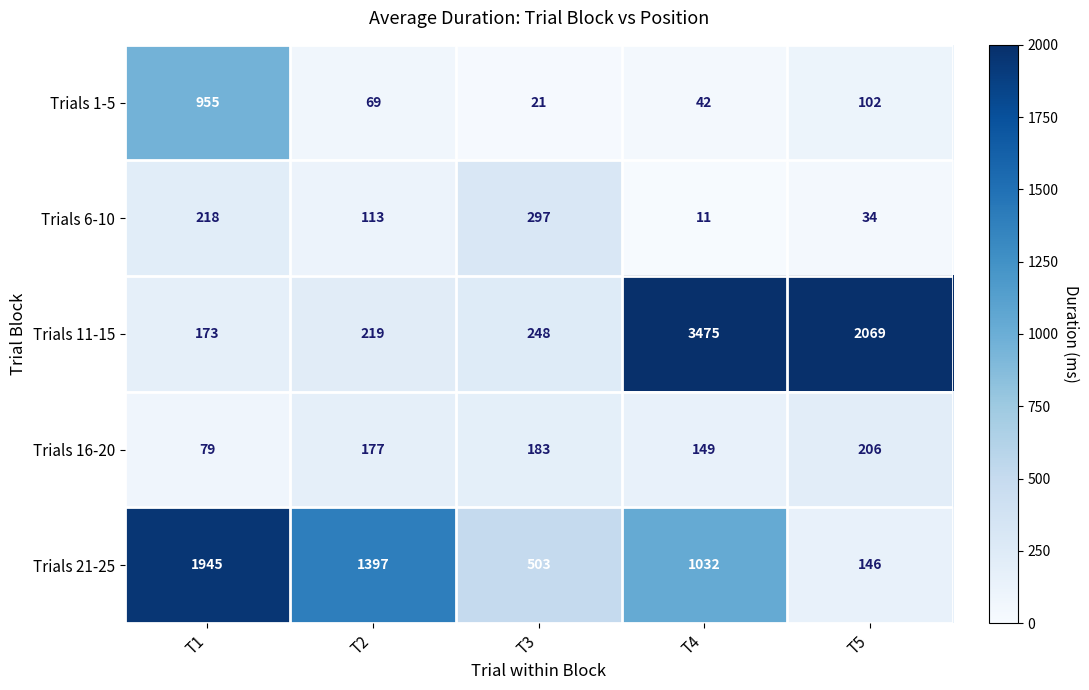

List the series in order of their peak value, lowest first.

Trials 16-20, Trials 6-10, Trials 1-5, Trials 21-25, Trials 11-15